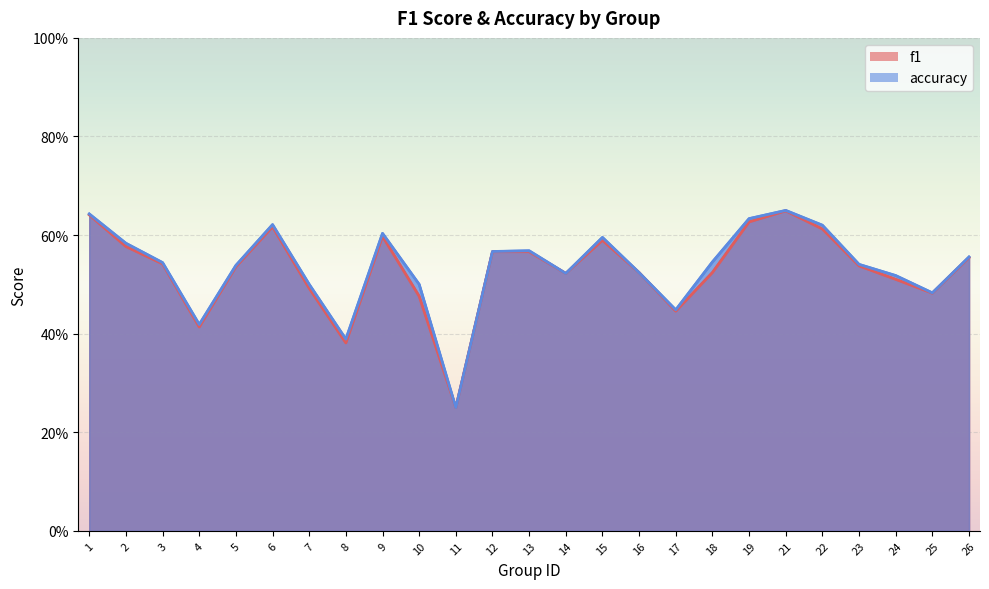

Between 24 and 6, which is larger?

6